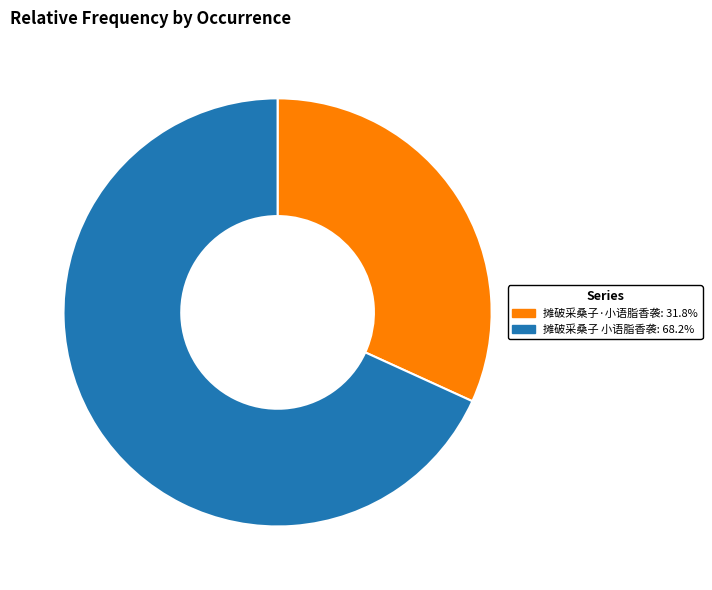

Do 摊破采桑子 小语脂香袭: 68.2% and 摊破采桑子·小语脂香袭: 31.8% together represent more than half of the pie?

Yes